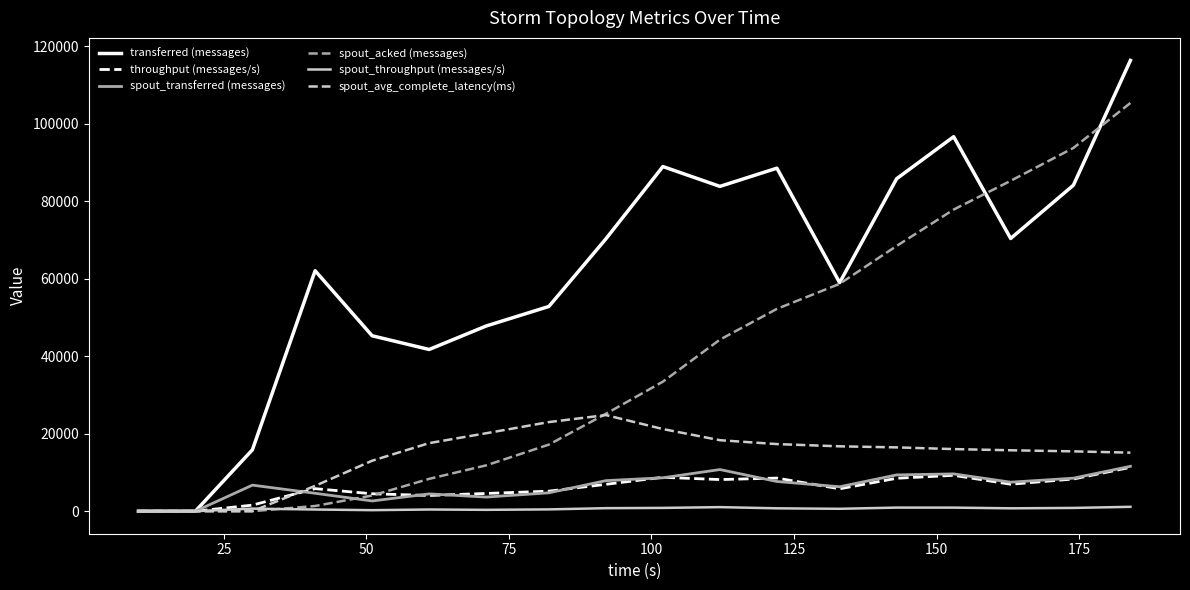

Which series has the largest total across all categories?

transferred (messages)